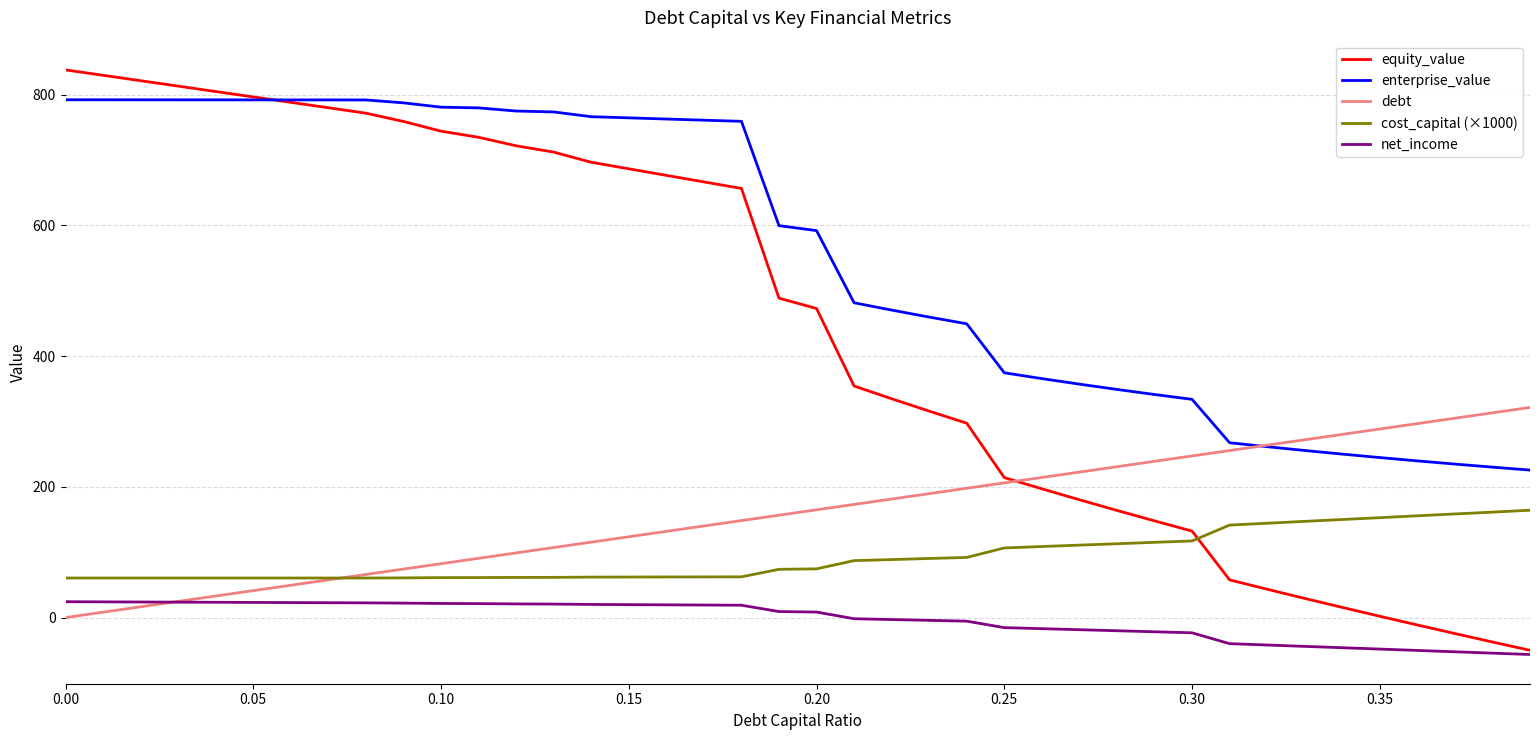

Which series has the largest total across all categories?

enterprise_value